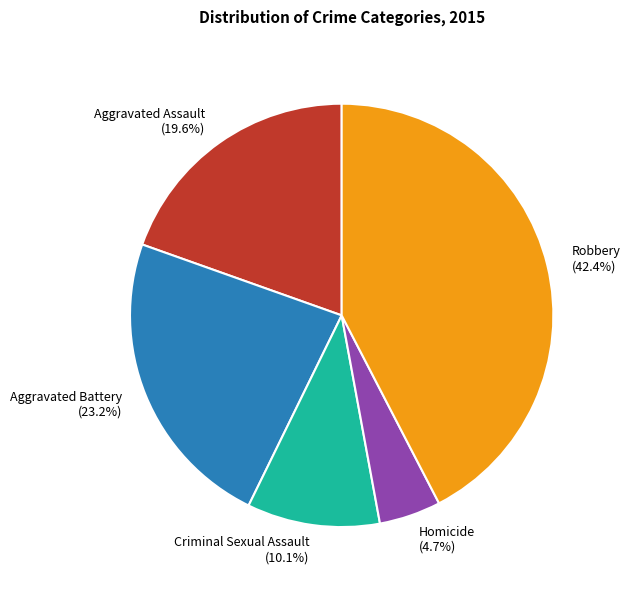

True or false: Aggravated Battery accounts for 12% of the total.

False